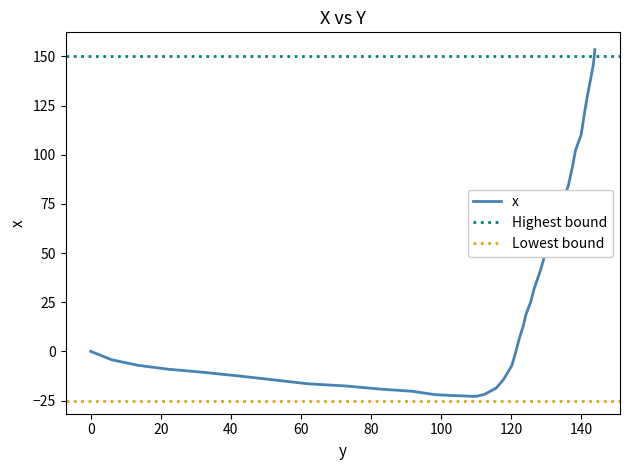

How many values are above zero?

19